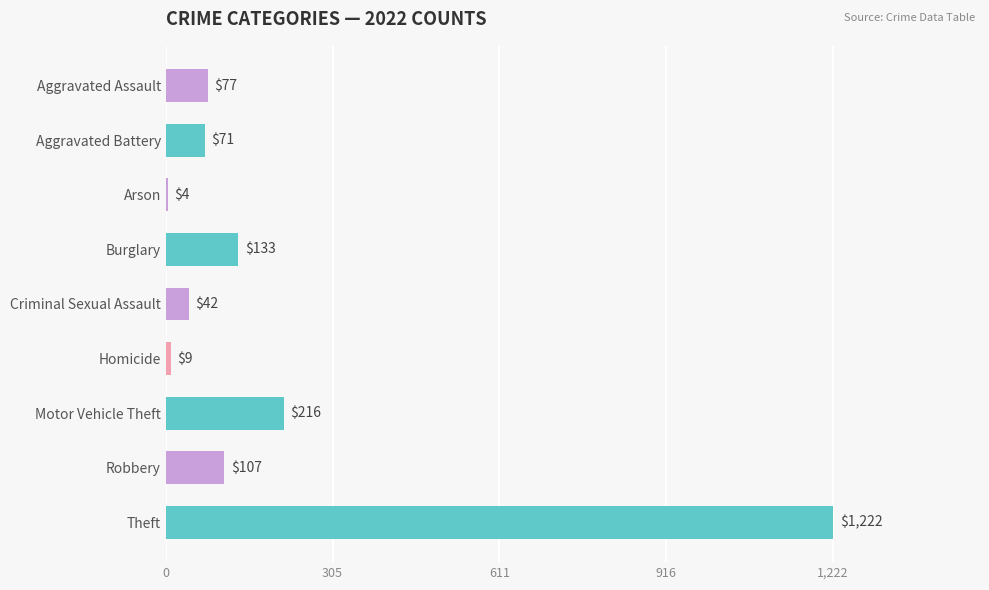

How many series are shown in this chart?

1